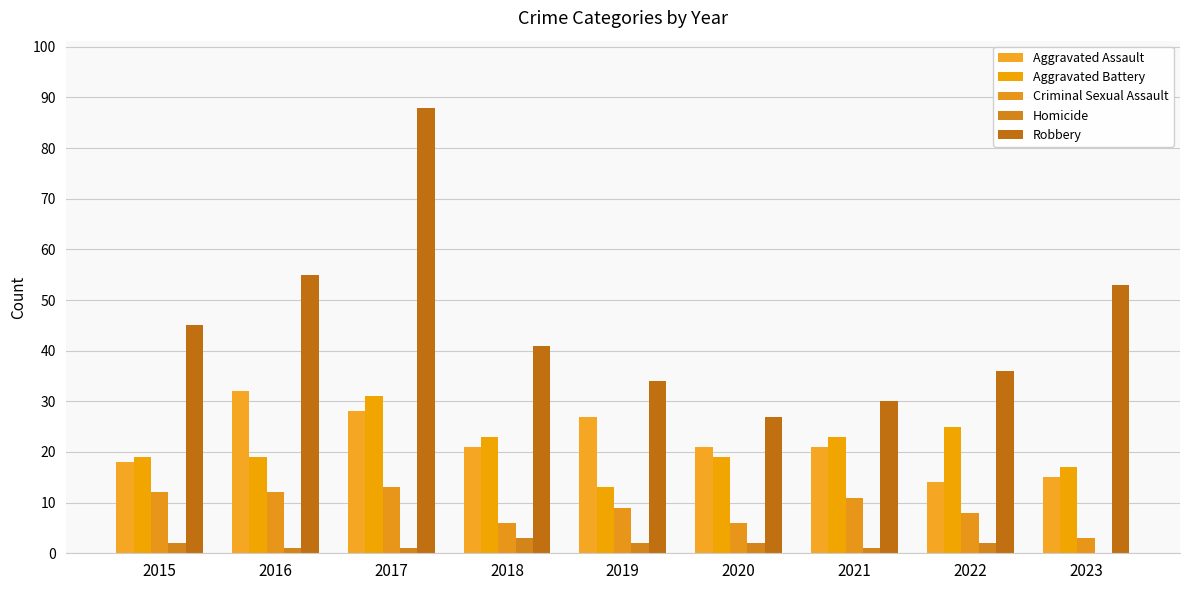

What is the sum of the Aggravated Assault values at 2016 and 2020?

53